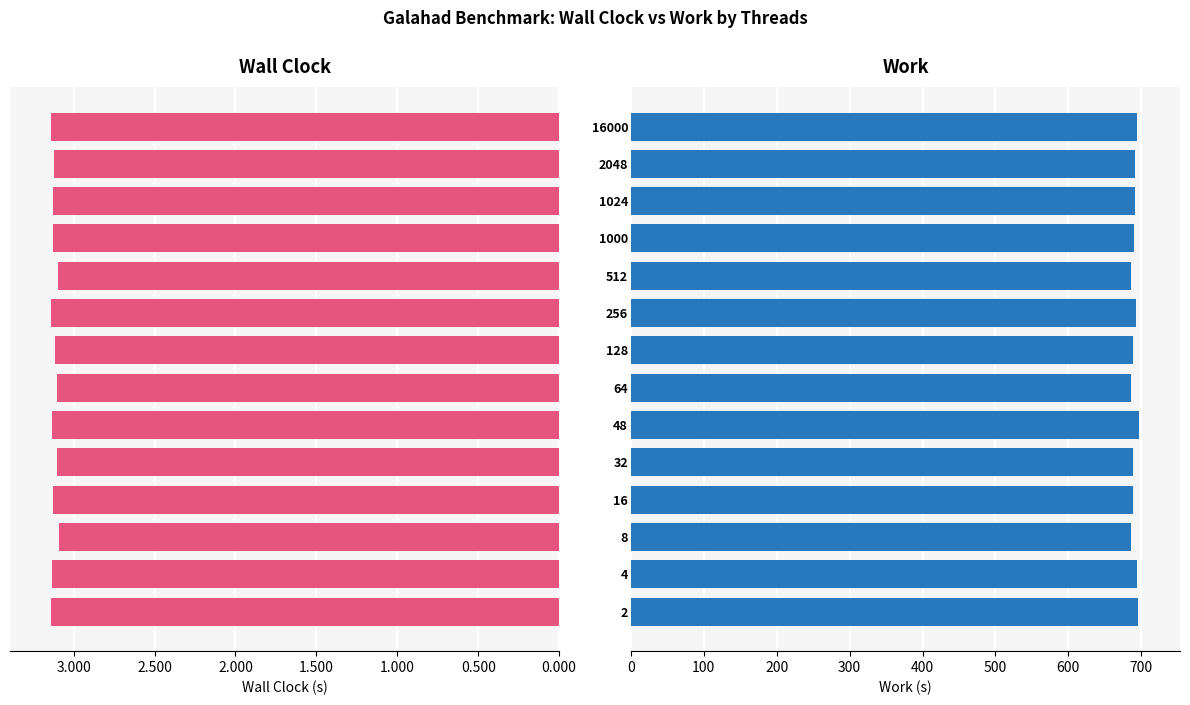

Between 8 and 16, which series saw the biggest shift?

Work